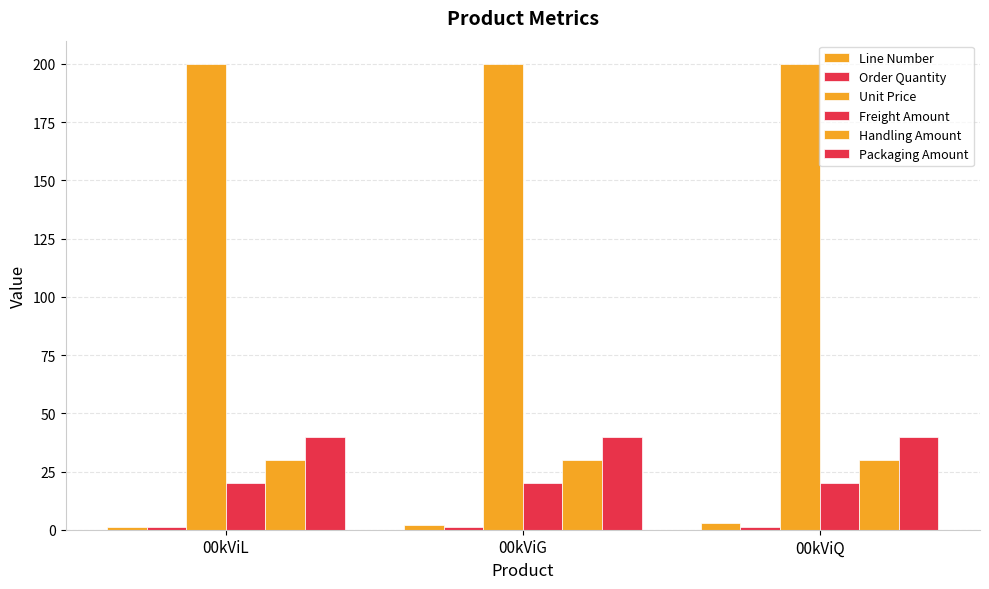

What position from the left is 00kViL?

1